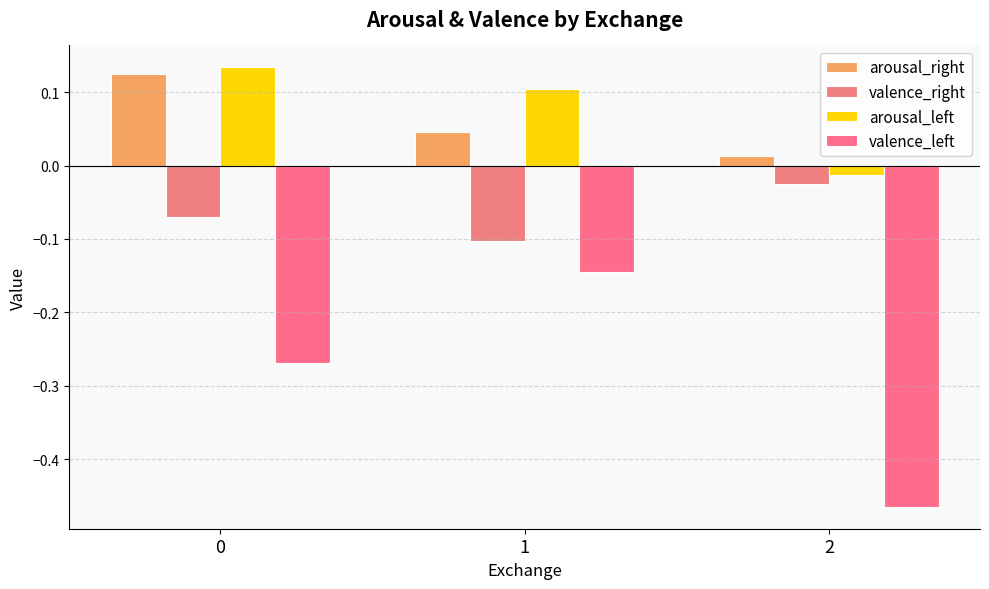

How many positive values does the arousal_left series have?

2